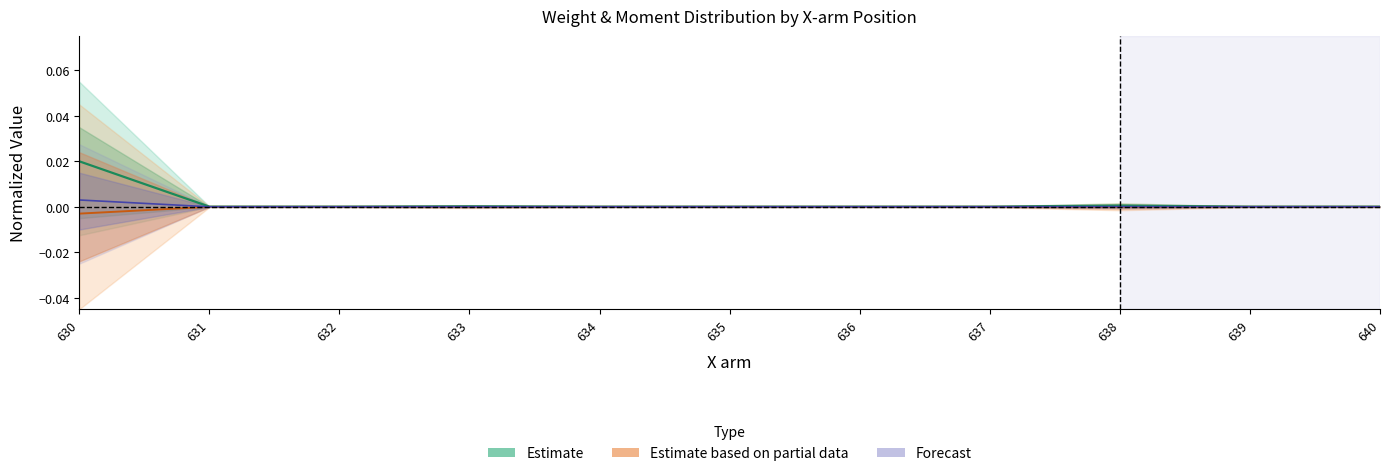

Which category has the highest value across all series?

630